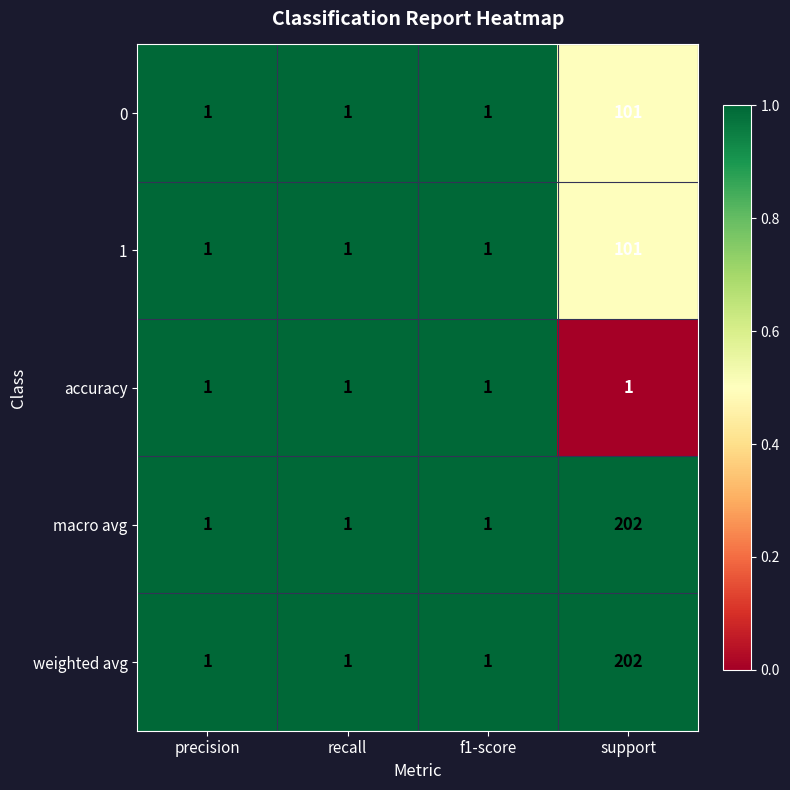

At which category is the sum across all series the highest?

support